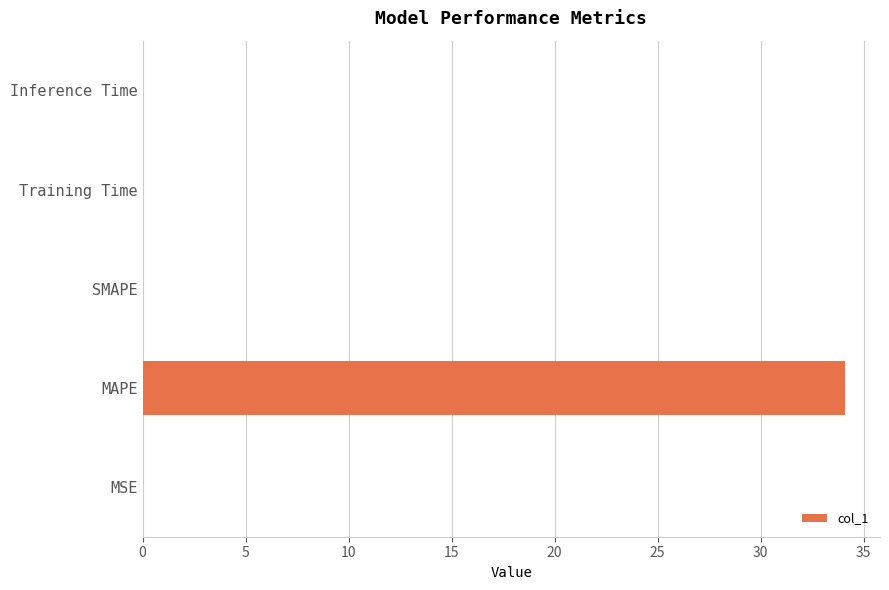

What is the sum of all values?

34.1